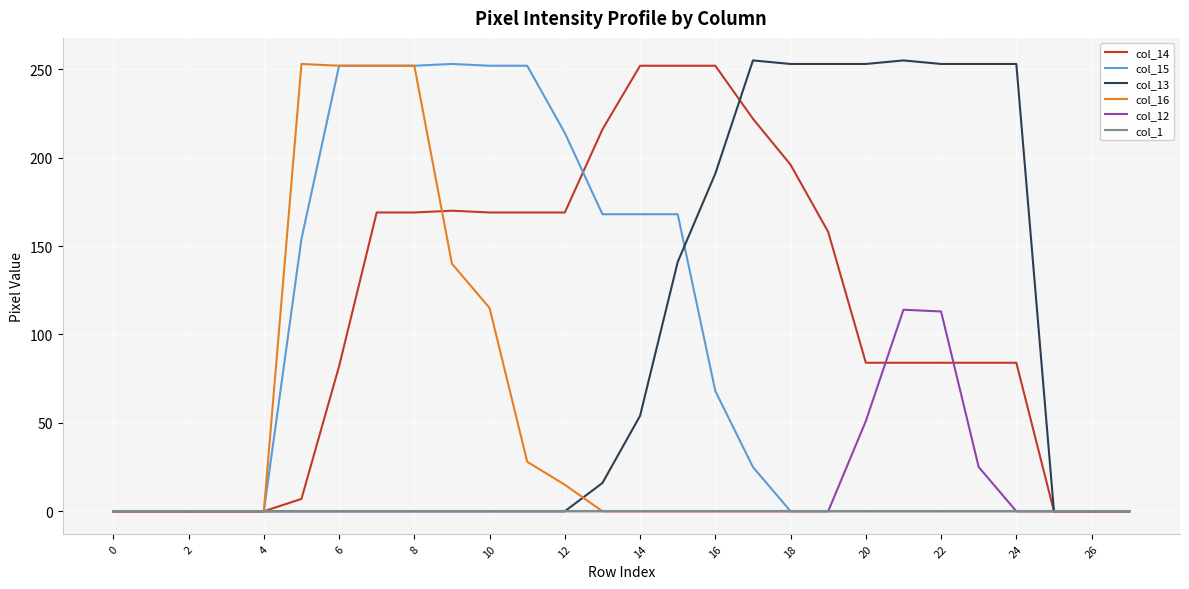

What is the maximum value shown in the chart?

255